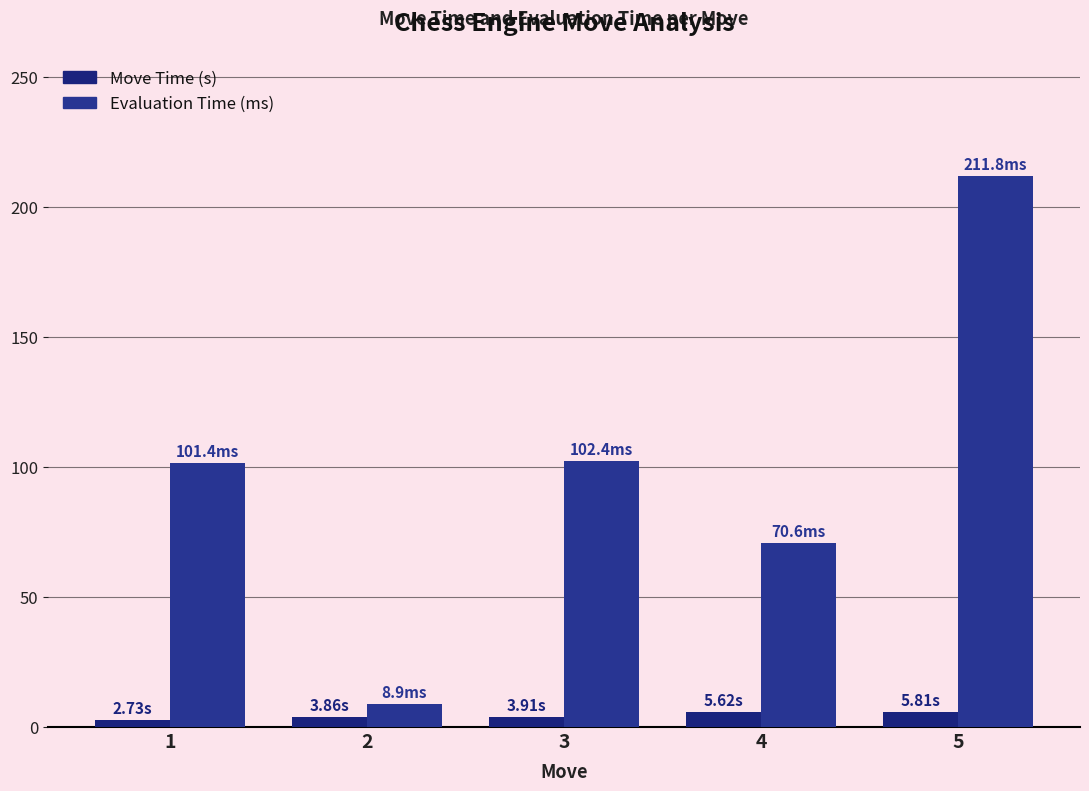

What is the lowest value of the Move Time (s) series?

2.7